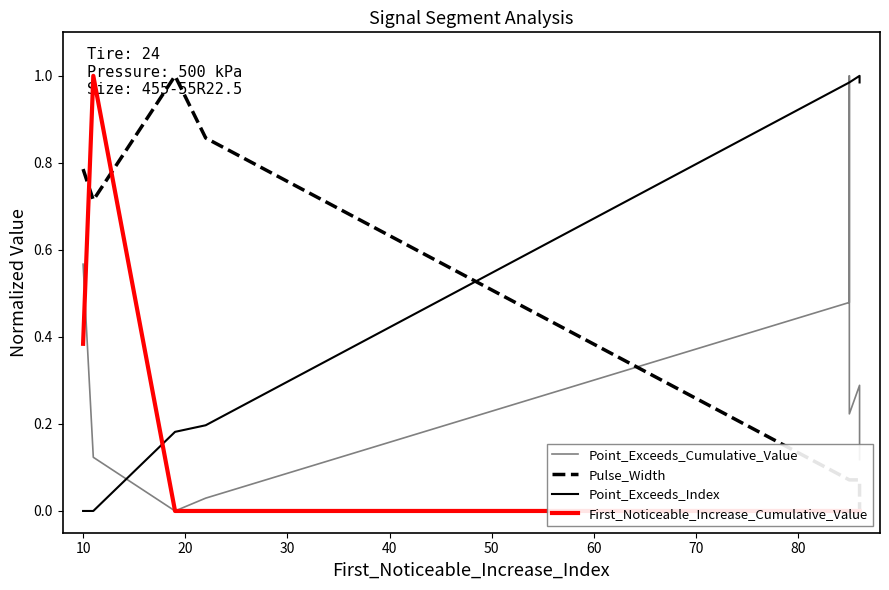

True or false: First_Noticeable_Increase_Cumulative_Value has more than 0 interior local peaks.

True